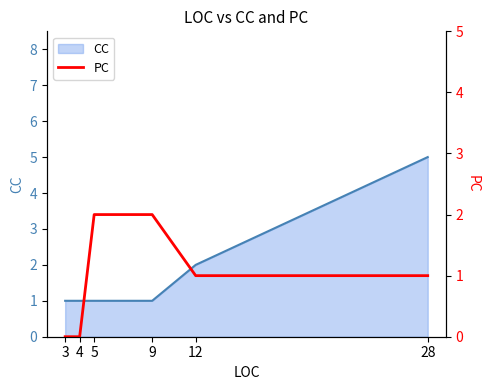

What is the difference between the maximum and minimum values?

2